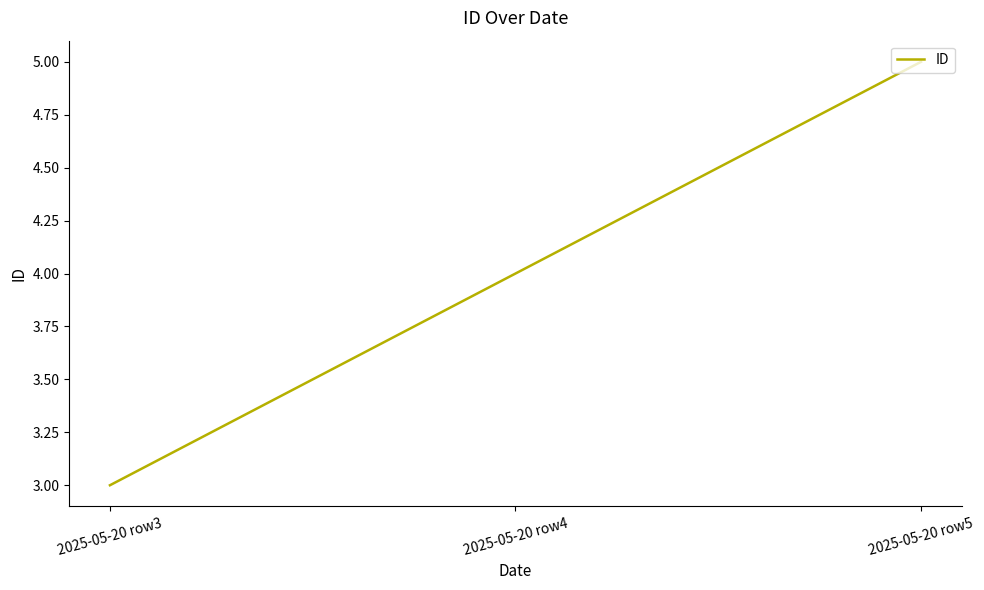

Count the number of categories in the chart.

3